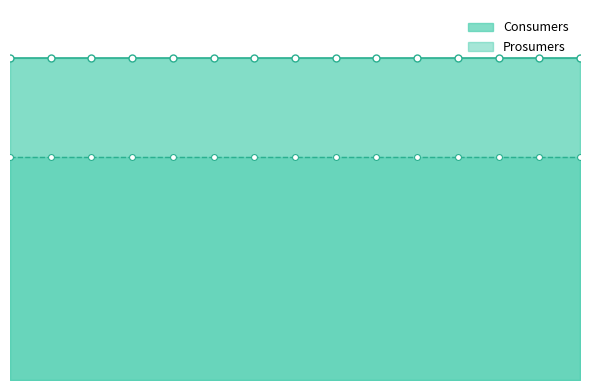

Which series contains the highest Y value?

Consumers